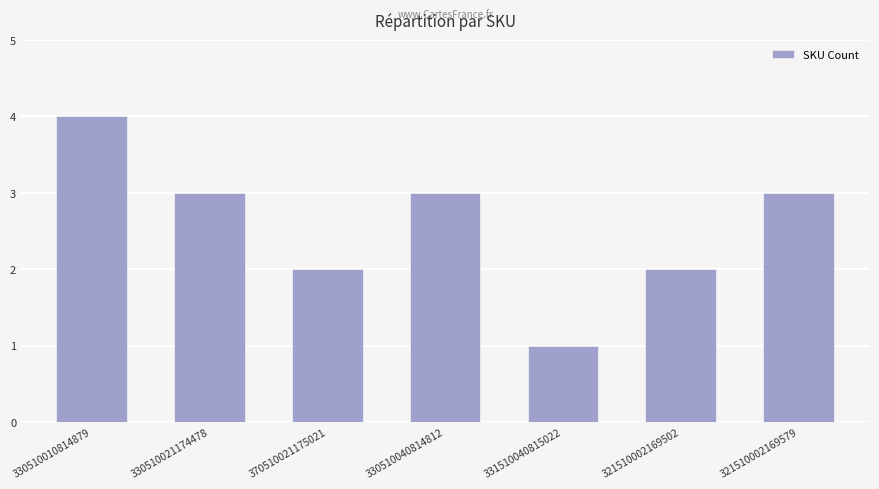

Reading right to left, list all the values displayed in this chart.

321510002169579=3	321510002169502=2	331510040815022=1	330510040814812=3	370510021175021=2	330510021174478=3	330510010814879=4